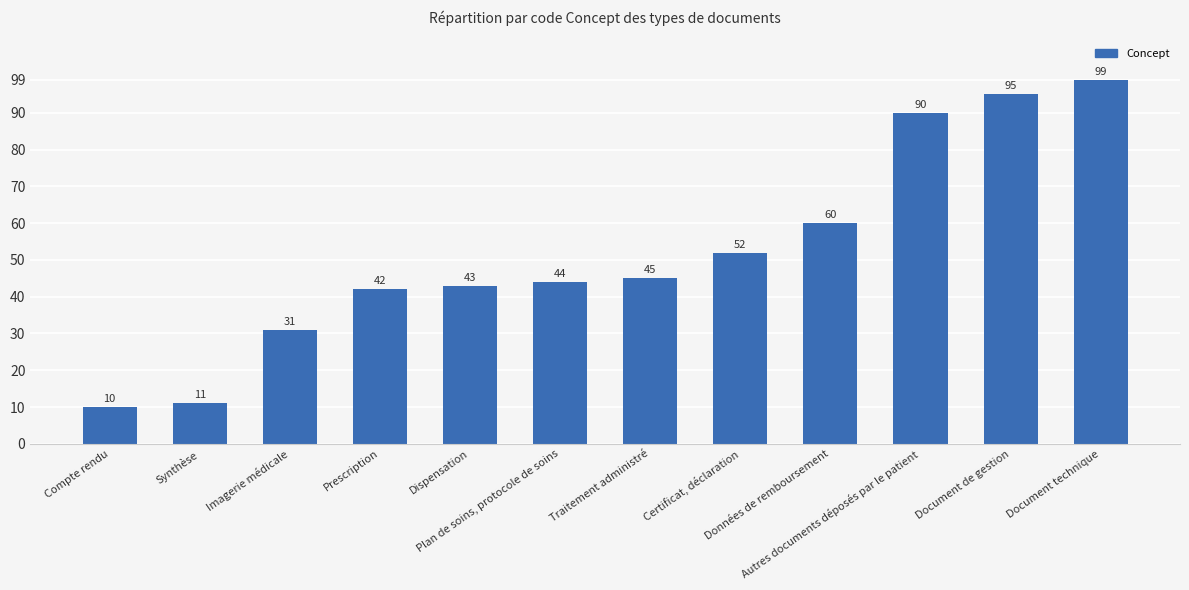

Does the chart contain any negative values?

No